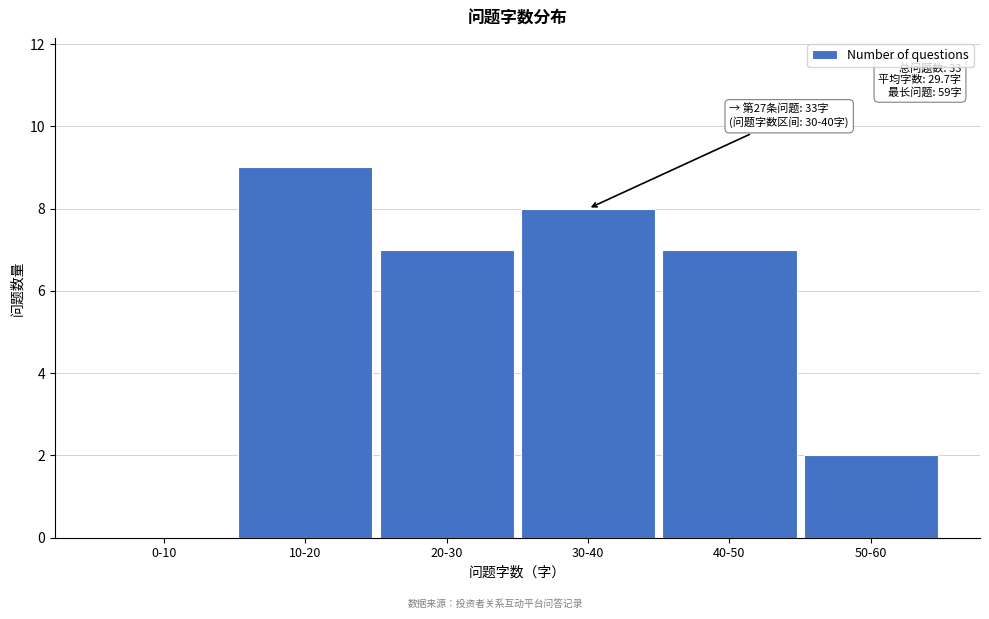

Reading left to right, what are all the values shown in this chart?

0-10=0	10-20=9	20-30=7	30-40=8	40-50=7	50-60=2